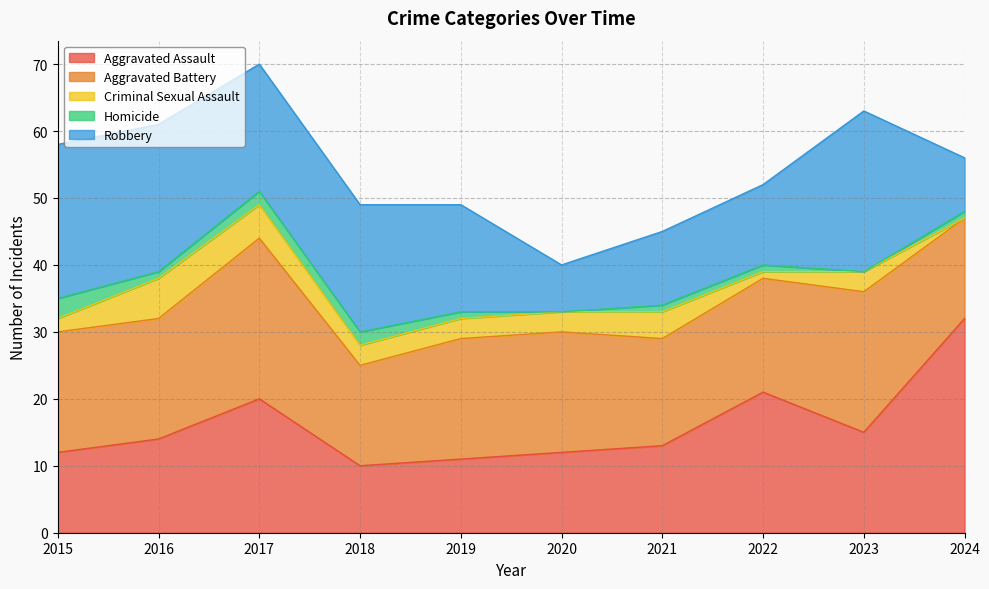

The Robbery series shows 3 at 2024. True or false?

False